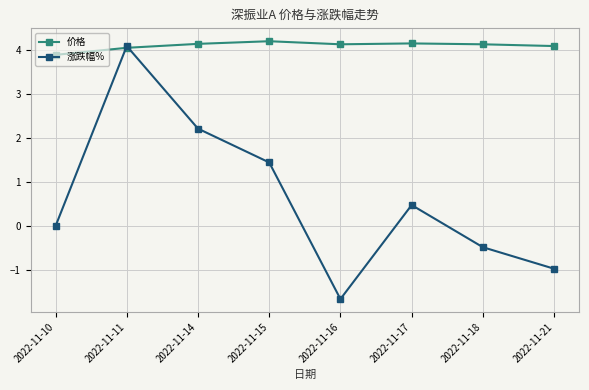

What is the total value across all series at 2022-11-17?

4.6